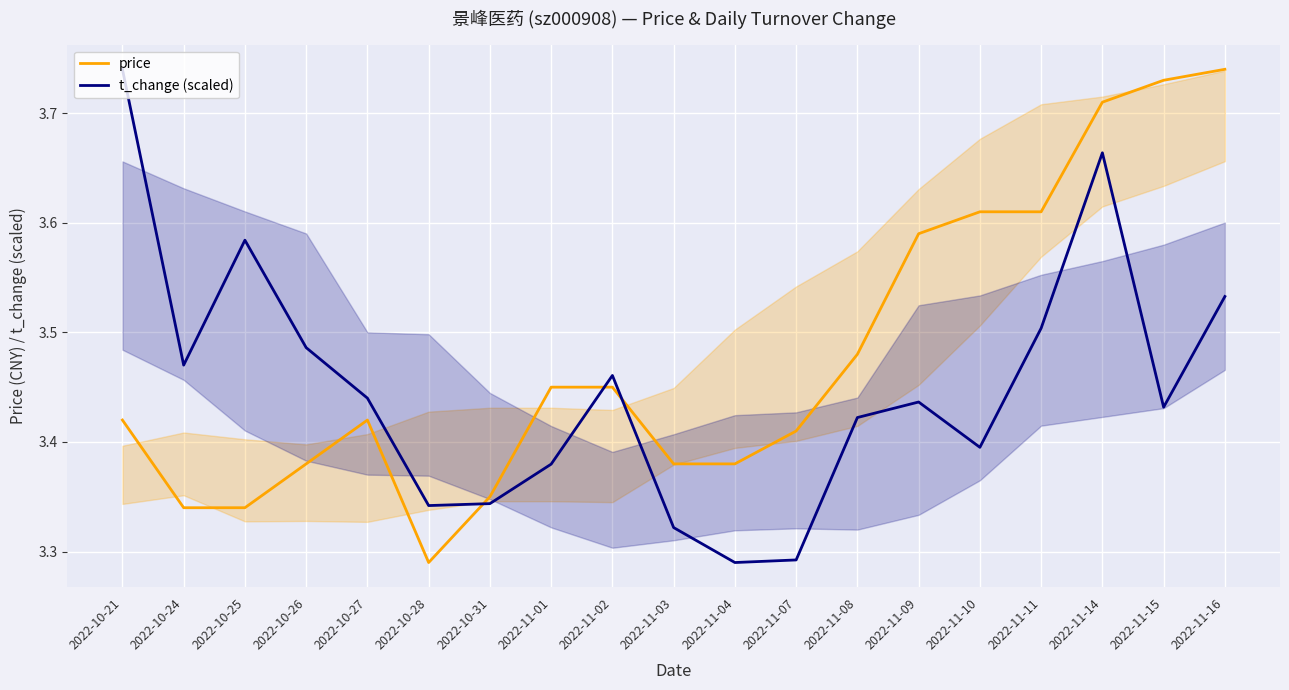

Count the price values in the range 3 to 4.

19